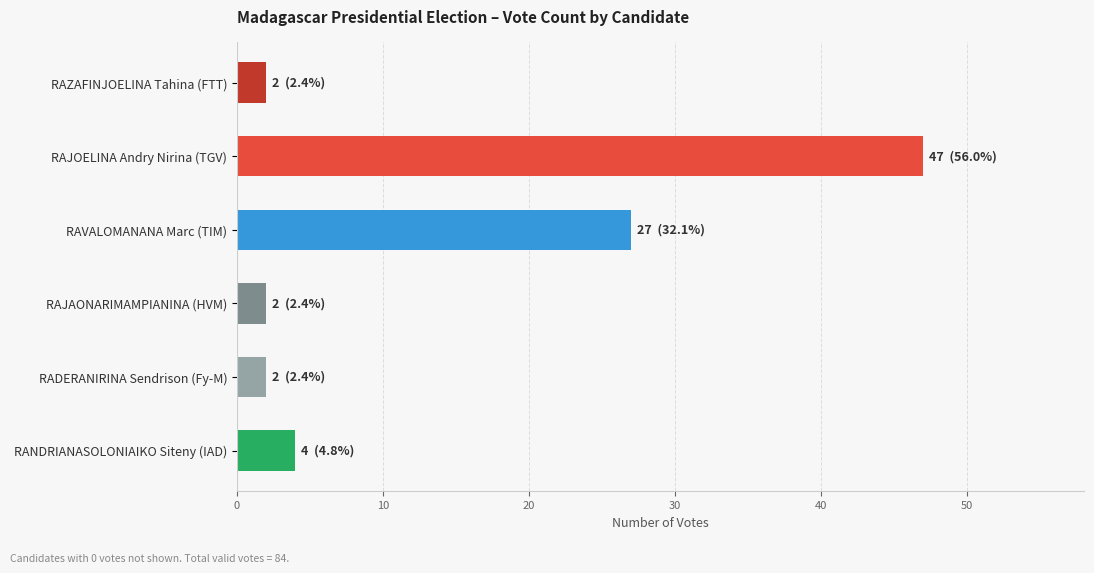

What is the average value?

14